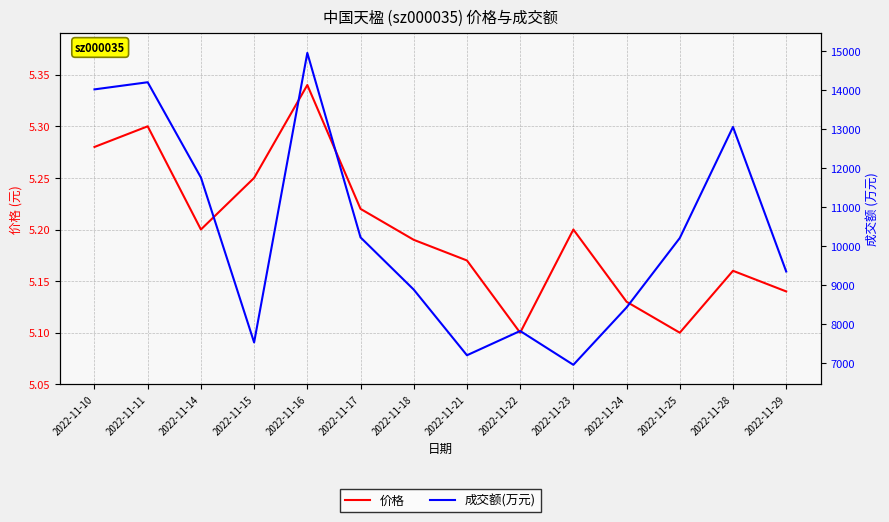

Where is 成交额(万元) nearest to the value 10953?

2022-11-17